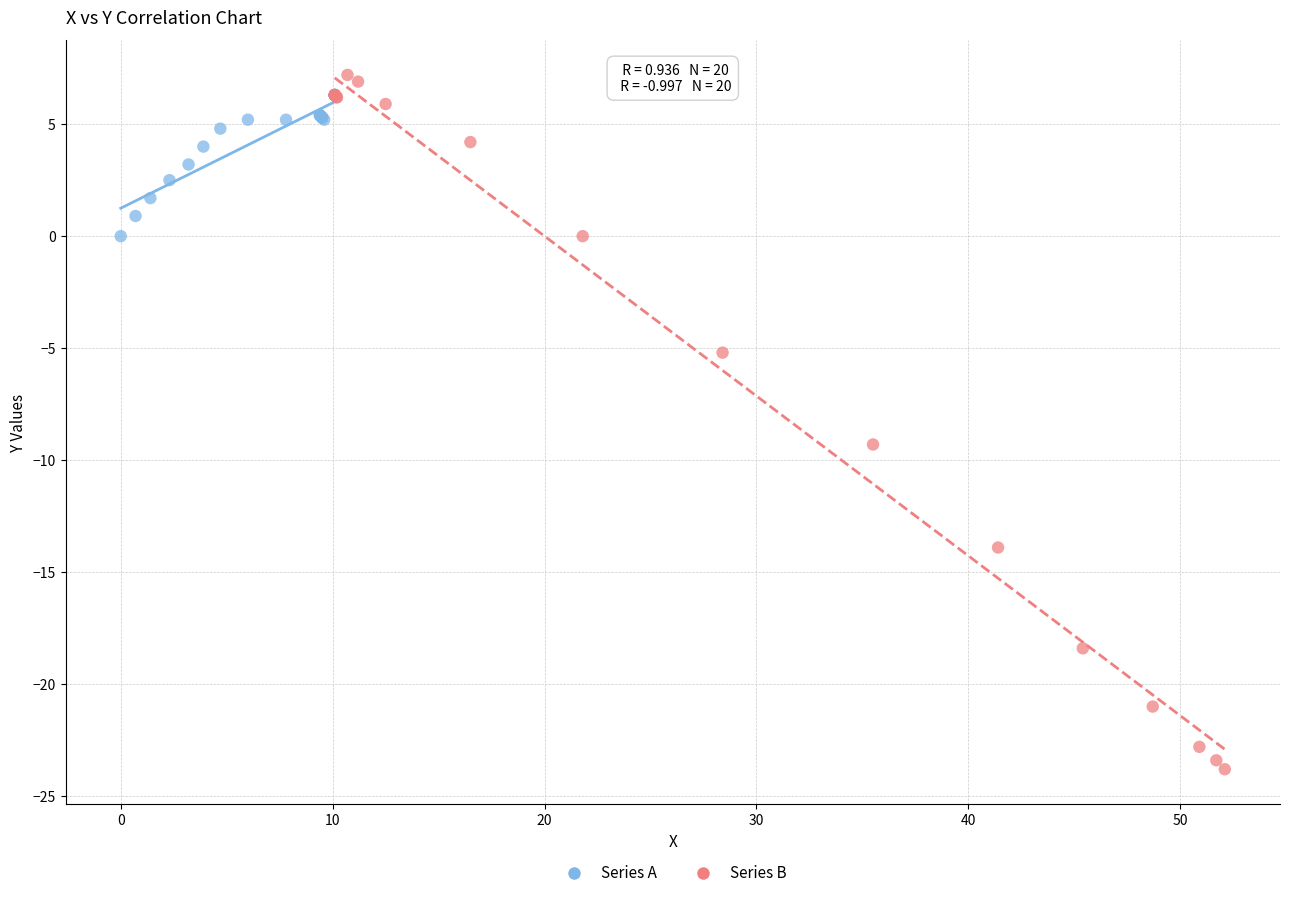

Which series contains the lowest Y value?

Series B